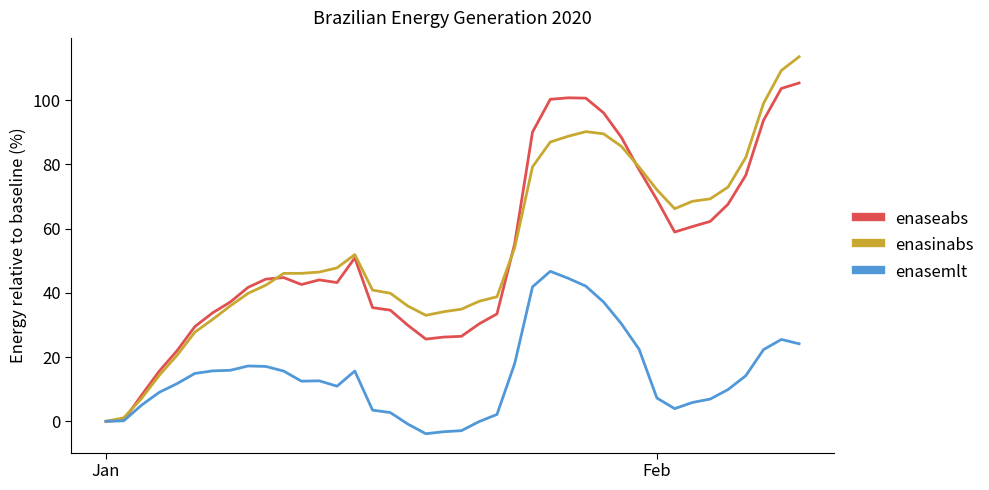

List the series in order of their peak value, highest first.

enasinabs, enaseabs, enasemlt